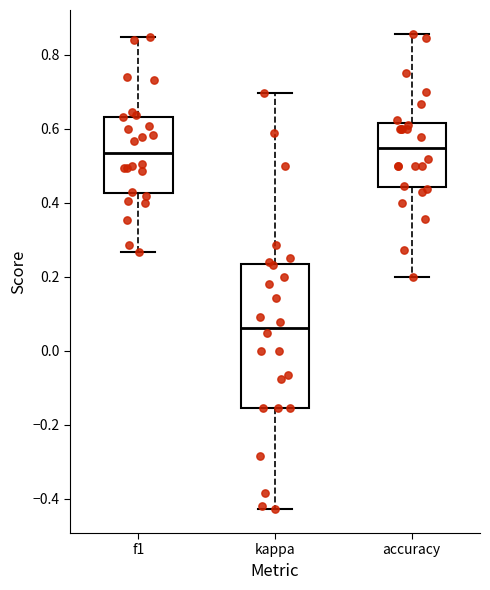

Reading left to right, transcribe this box plot: for each box, give where its median line is, the range the box spans, and where its two whiskers end, as read against the y-axis. The values are not printed on the chart, so give them approximately, as read against the axis.

f1: median 0.54, box 0.42 to 0.64, whiskers 0.26 to 0.84
kappa: median 0.06, box -0.16 to 0.24, whiskers -0.42 to 0.70
accuracy: median 0.54, box 0.44 to 0.62, whiskers 0.20 to 0.86